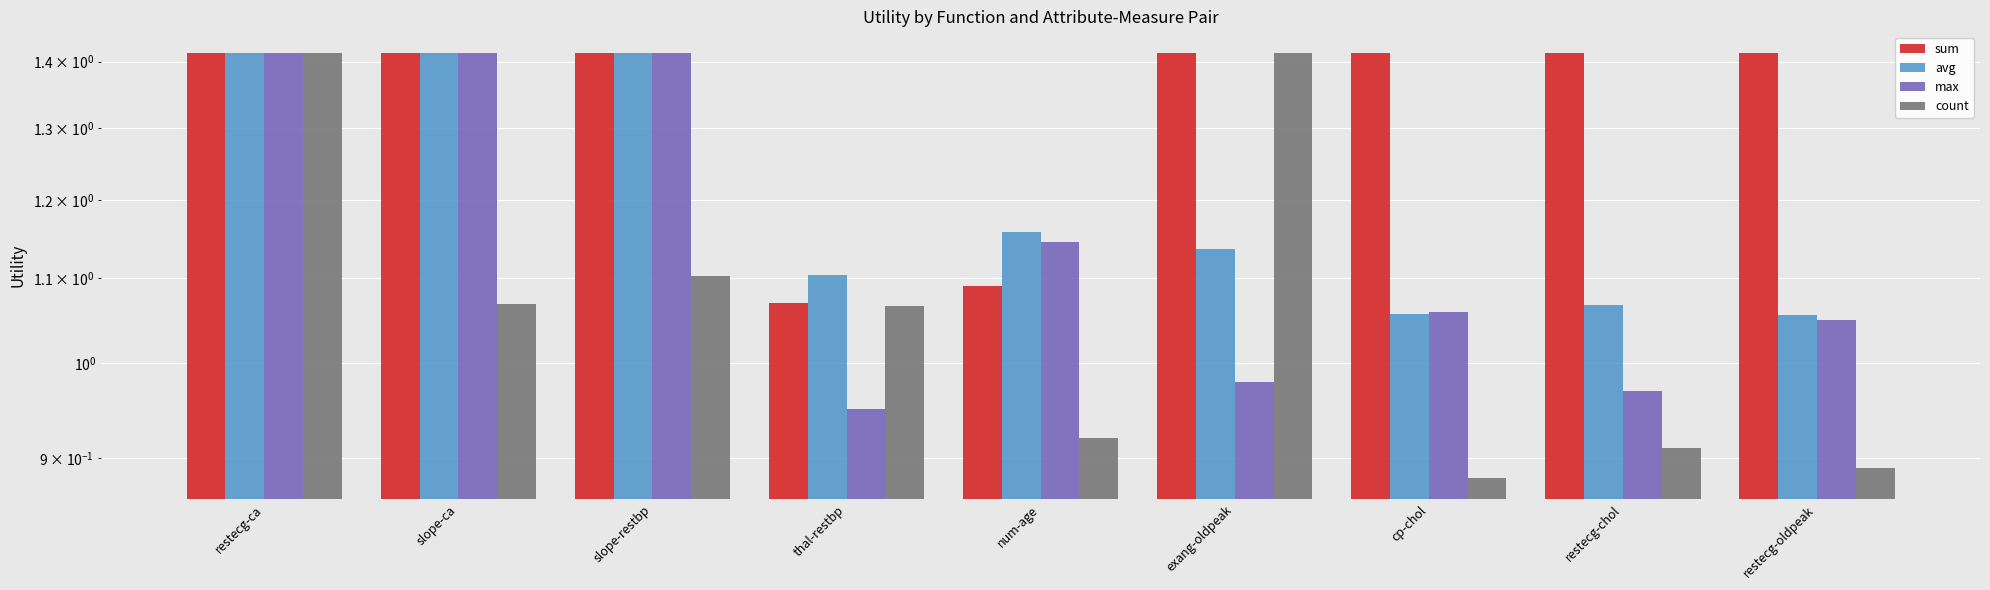

What is the difference between the second highest and minimum values in the max series?

0.5